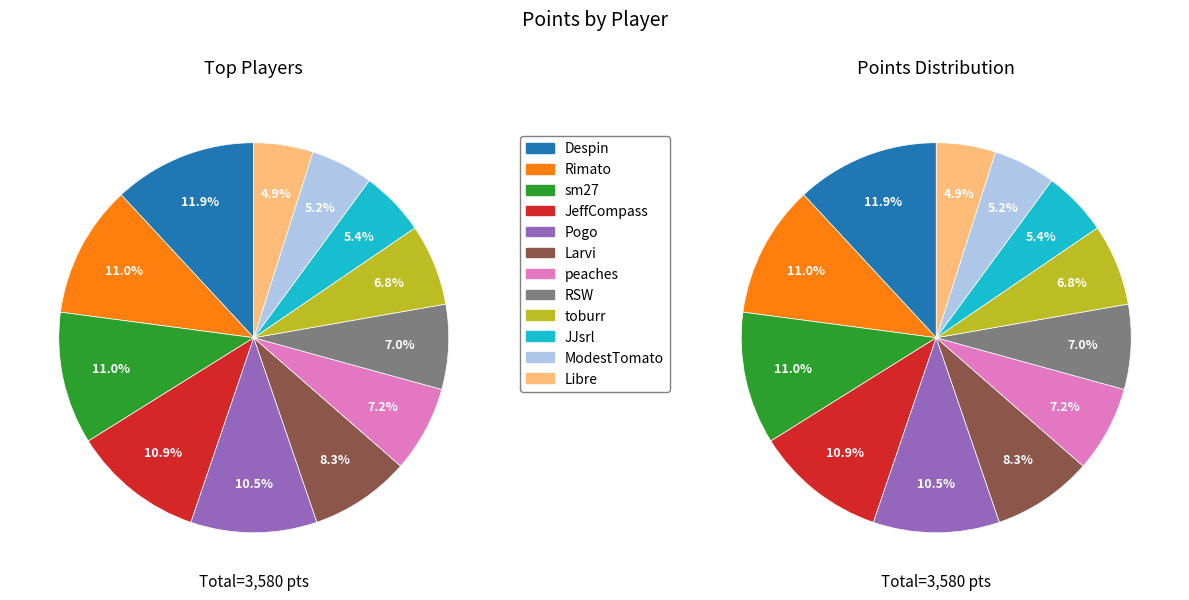

How many segments does this pie chart have?

12